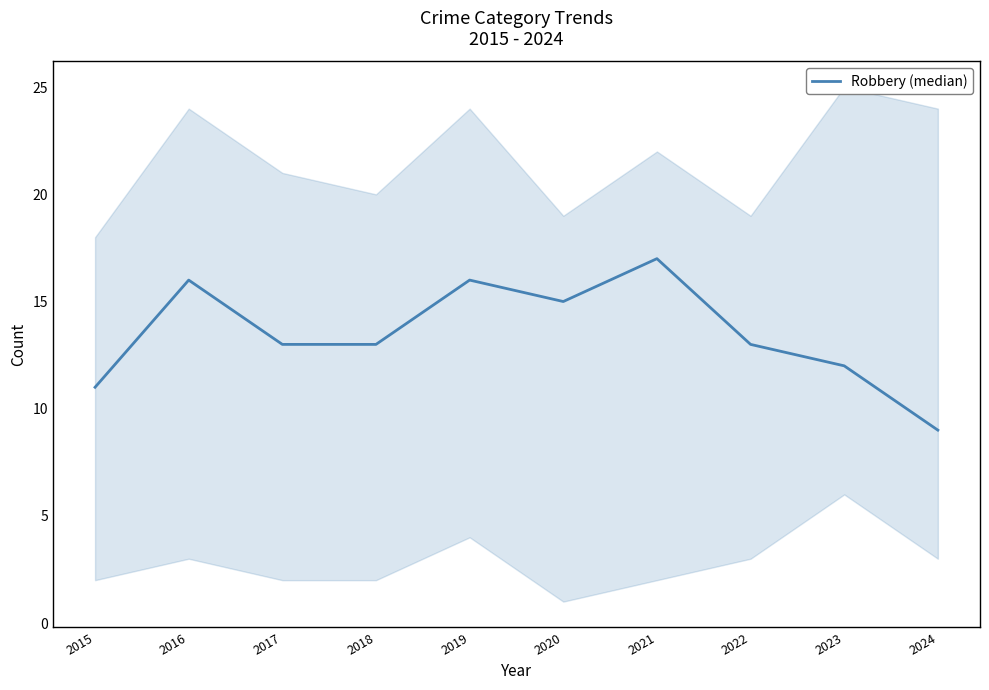

The chart shows a value of 13 at 2017. True or false?

True